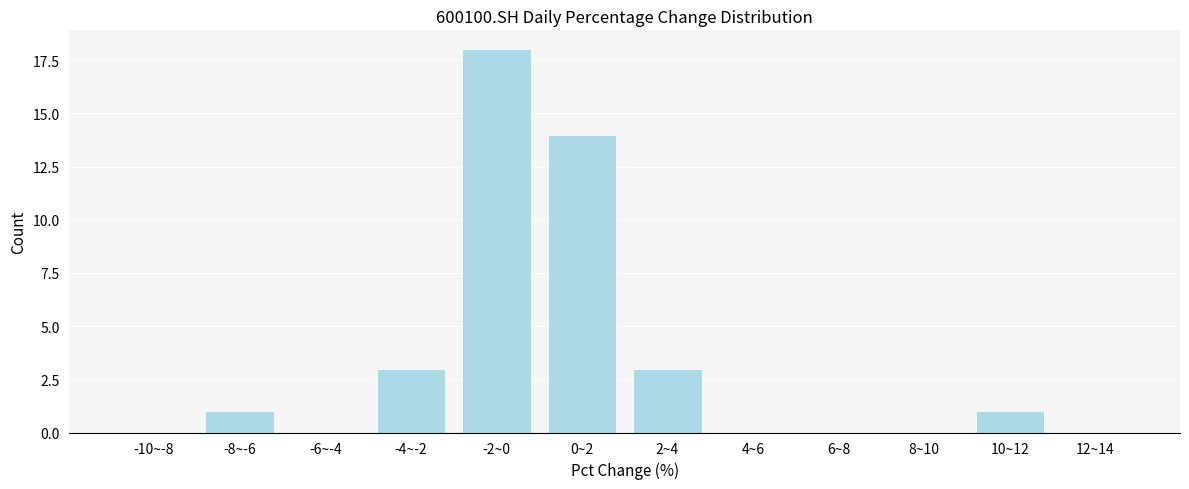

Reading right to left, what are all the values shown in this chart?

12~14=0	10~12=1	8~10=0	6~8=0	4~6=0	2~4=3	0~2=14	-2~0=18	-4~-2=3	-6~-4=0	-8~-6=1	-10~-8=0